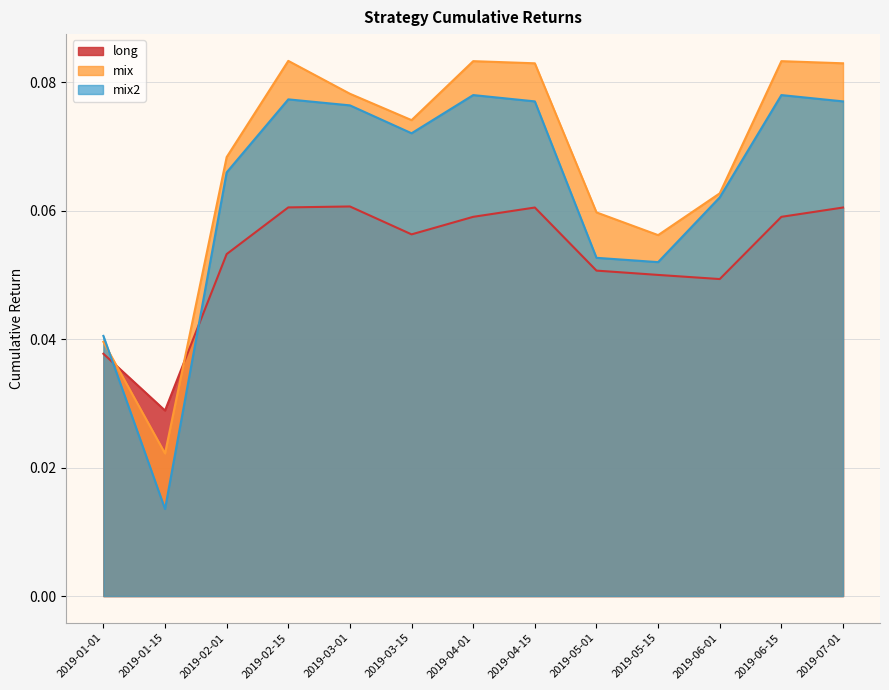

What value does the long series have at 2019-05-01?

0.1